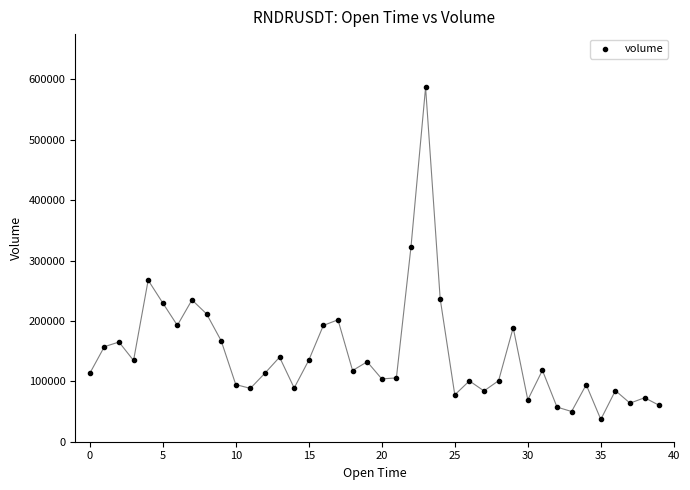

What Y value in the scatter plot is closest to 311842?

322531.8